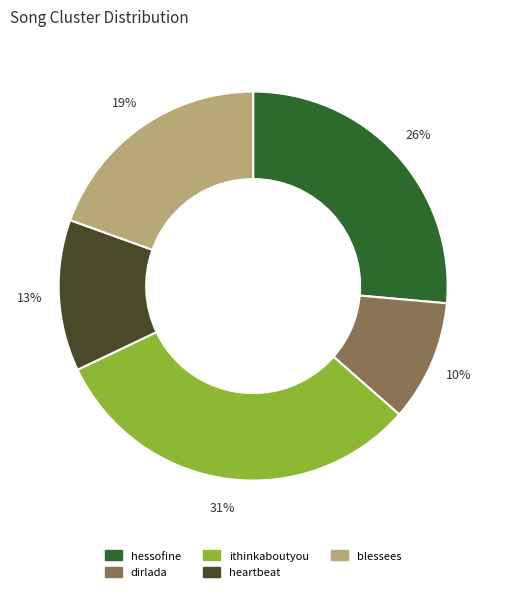

What is the largest slice in the pie chart?

ithinkaboutyou